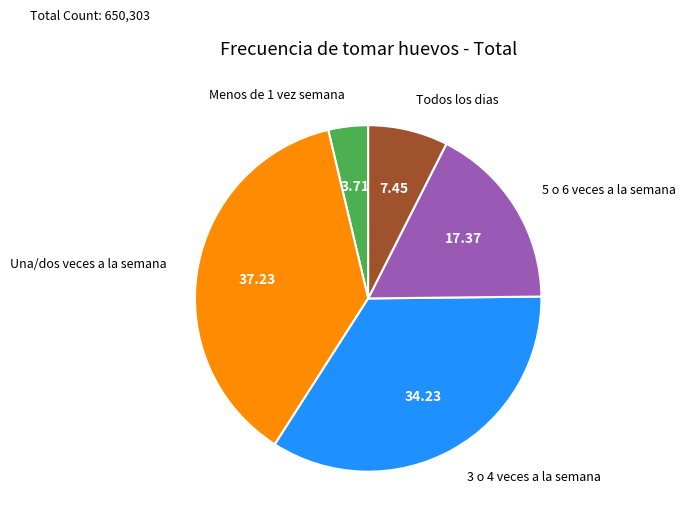

Which slice is the smallest?

Menos de 1 vez semana